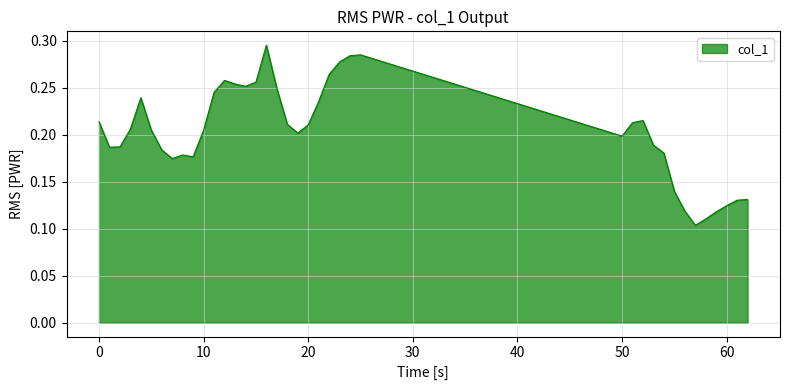

Rank the categories by value from lowest to highest.

57, 58, 59, 56, 60, 61, 62, 55, 7, 9, 8, 54, 6, 1, 2, 53, 50, 19, 10, 5, 3, 20, 18, 51, 0, 52, 21, 4, 11, 17, 14, 13, 15, 12, 22, 23, 24, 25, 16